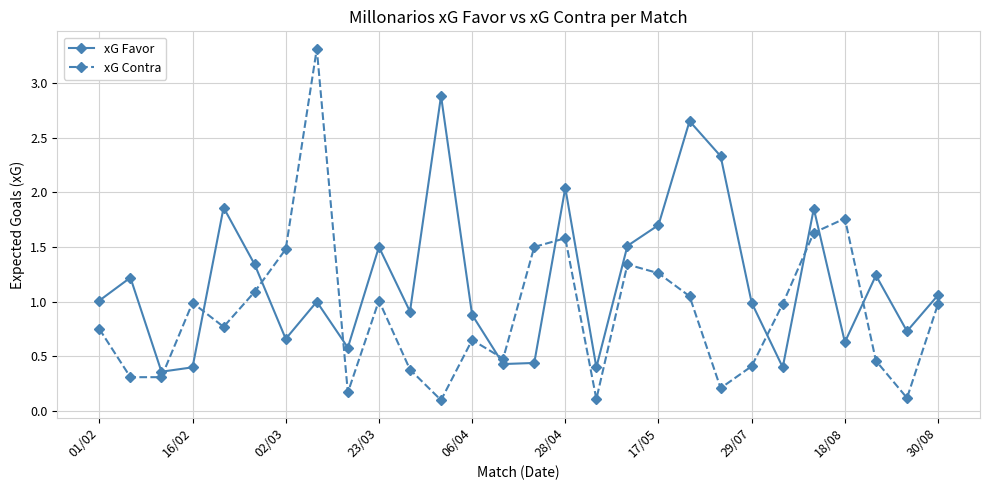

In xG Favor, how many points are lower than both neighbors (excluding endpoints)?

9